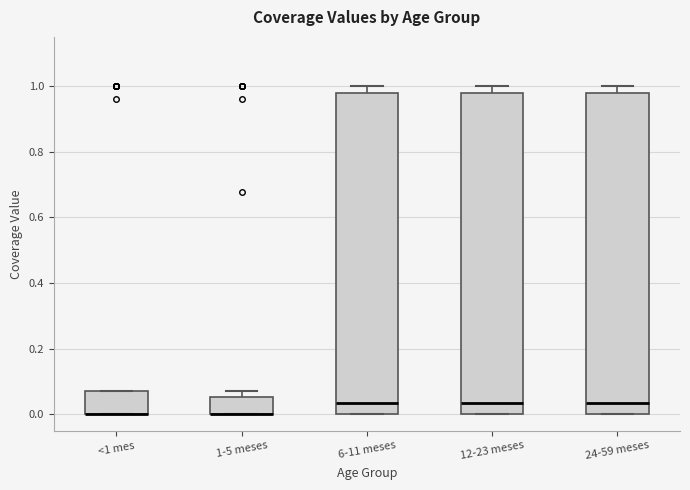

Reading left to right, transcribe this box plot: for each box, give where its median line is, the range the box spans, and where its two whiskers end, as read against the y-axis. The values are not printed on the chart, so give them approximately, as read against the axis.

<1 mes: median 0.00 (drawn on the box's lower edge), box 0.00 to 0.08, whiskers 0.00 to 0.08
1-5 meses: median 0.00 (drawn on the box's lower edge), box 0.00 to 0.06, whiskers 0.00 to 0.08
6-11 meses: median 0.04, box 0.00 to 0.98, whiskers 0.00 to 1.00
12-23 meses: median 0.04, box 0.00 to 0.98, whiskers 0.00 to 1.00
24-59 meses: median 0.04, box 0.00 to 0.98, whiskers 0.00 to 1.00